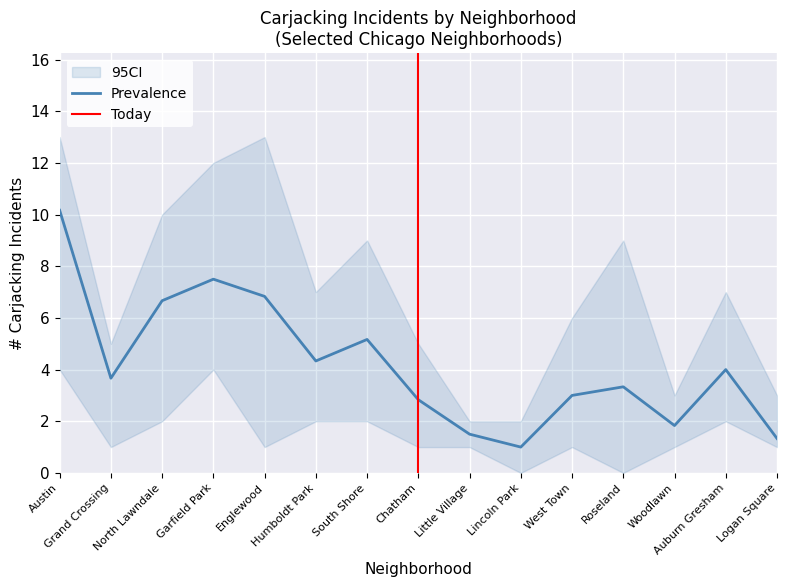

The Prevalence series shows 2.1 at Logan Square. True or false?

False